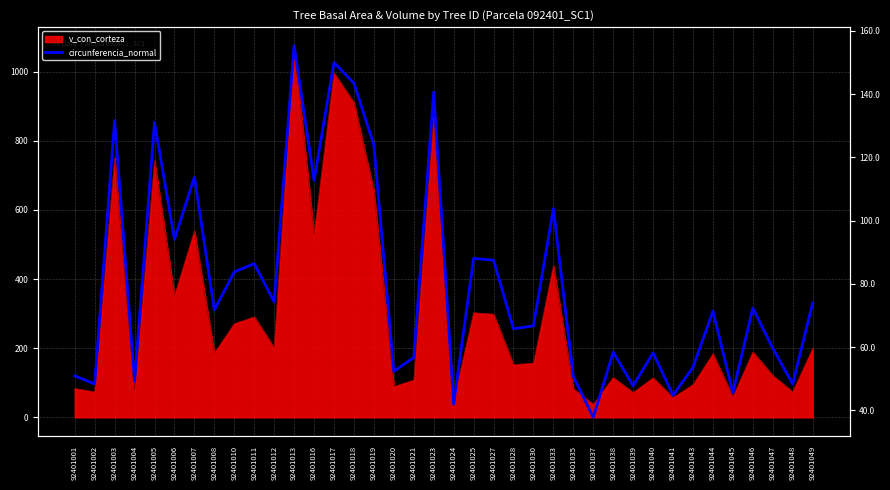

What is the change in value from 92401005 to 92401027?

-43.6